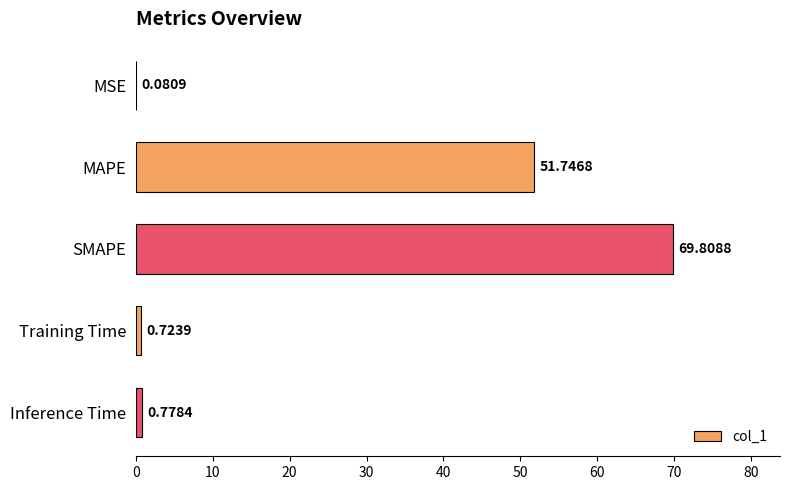

What is the sum of all values?

123.1